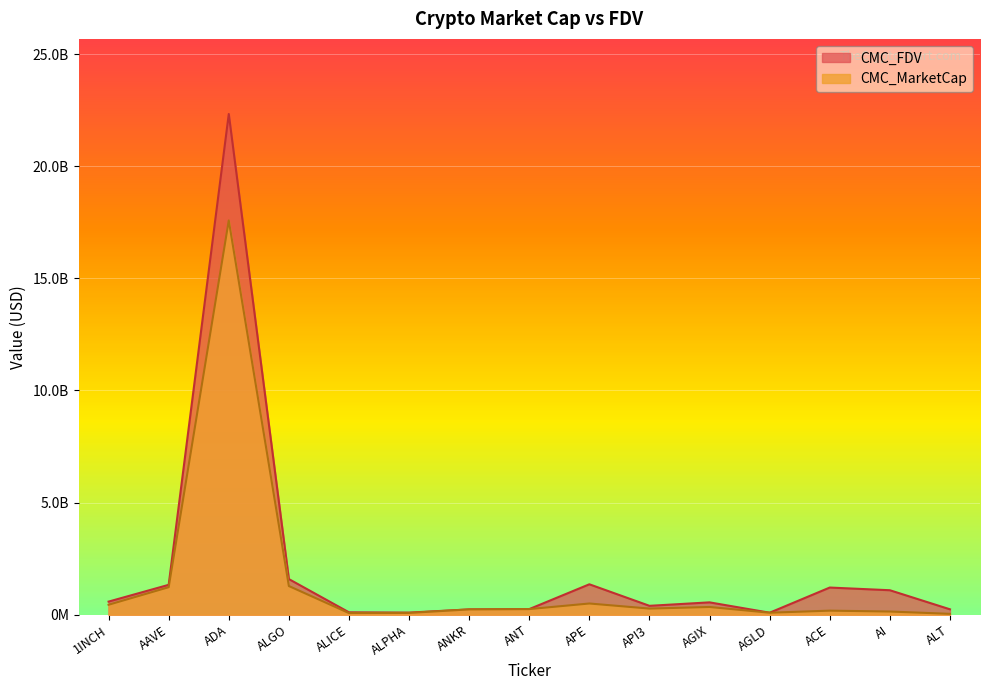

What is the spread (max minus min) of values at AI?

949092787